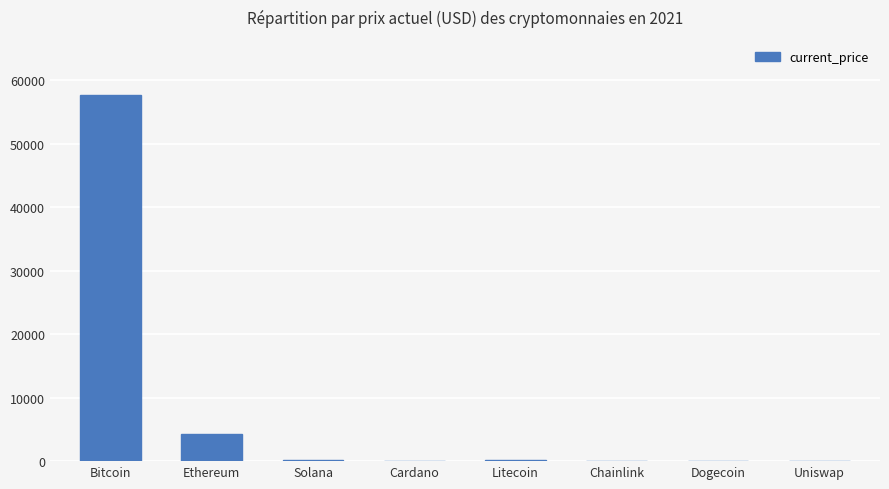

What is the change in value from Cardano to Litecoin?

+217.9